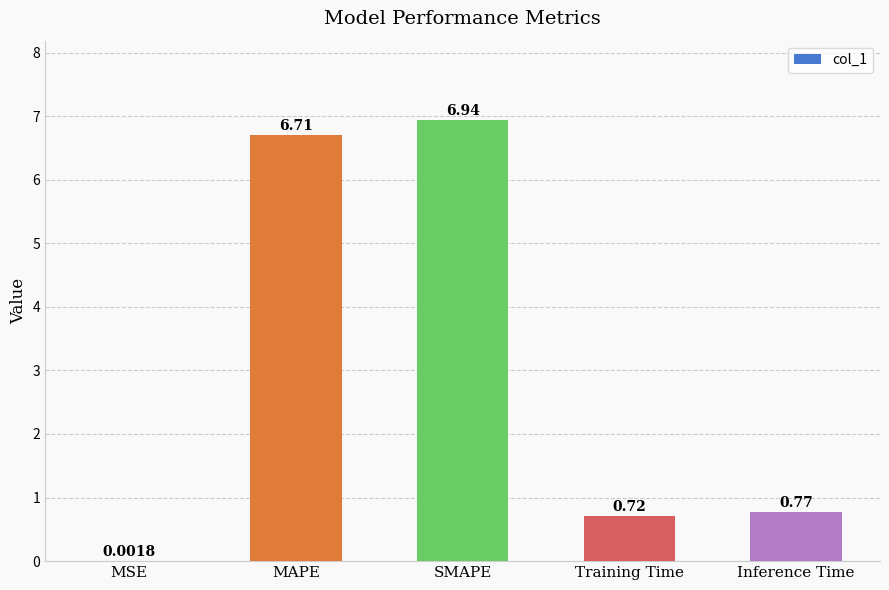

Between Inference Time and Training Time, which is larger?

Inference Time